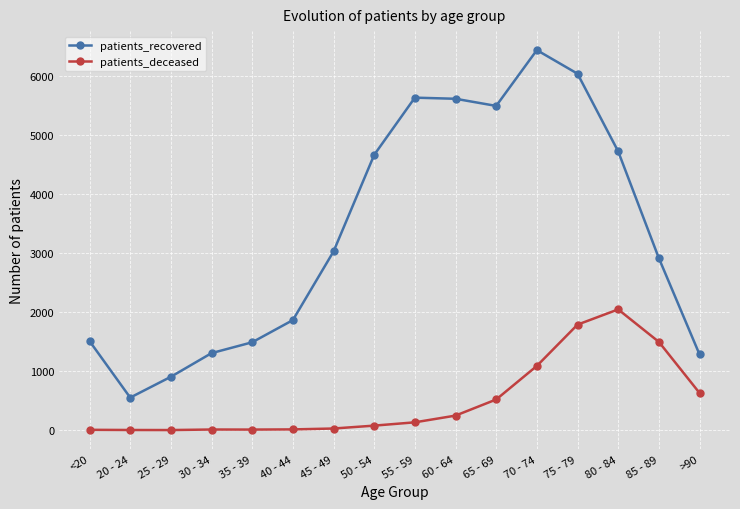

List the series in order of their peak value, lowest first.

patients_deceased, patients_recovered